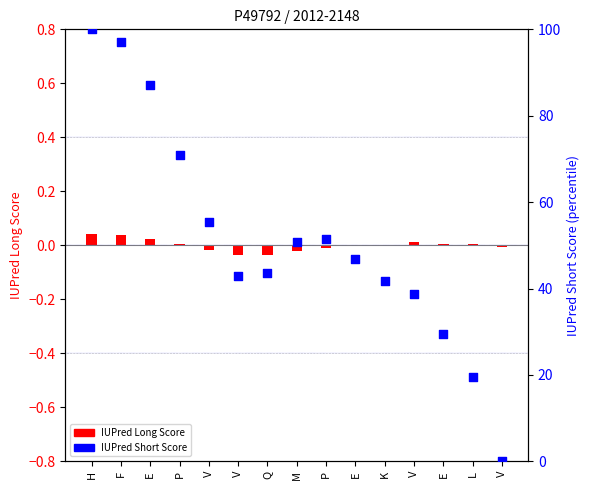

Approximately how many times larger is the value at K compared to M?

0.8